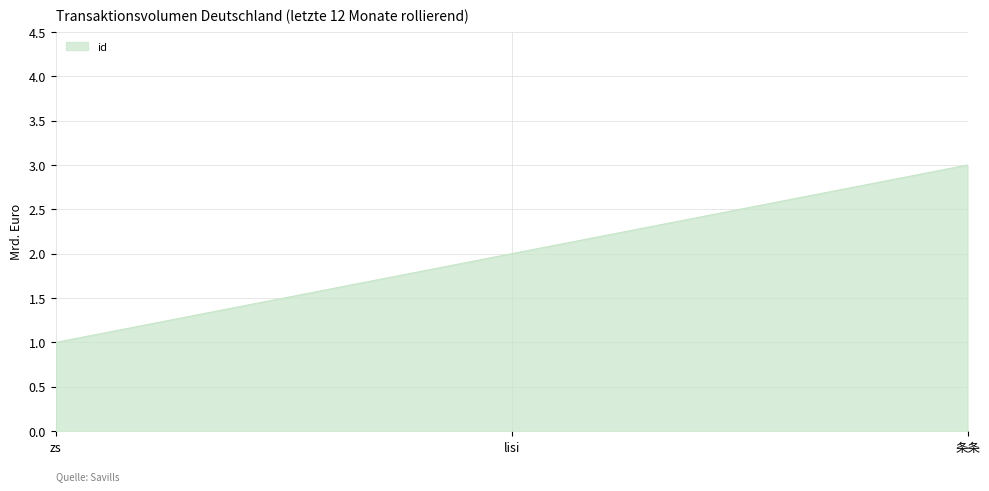

List the labels in order of value, smallest first.

zs, lisi, 条条